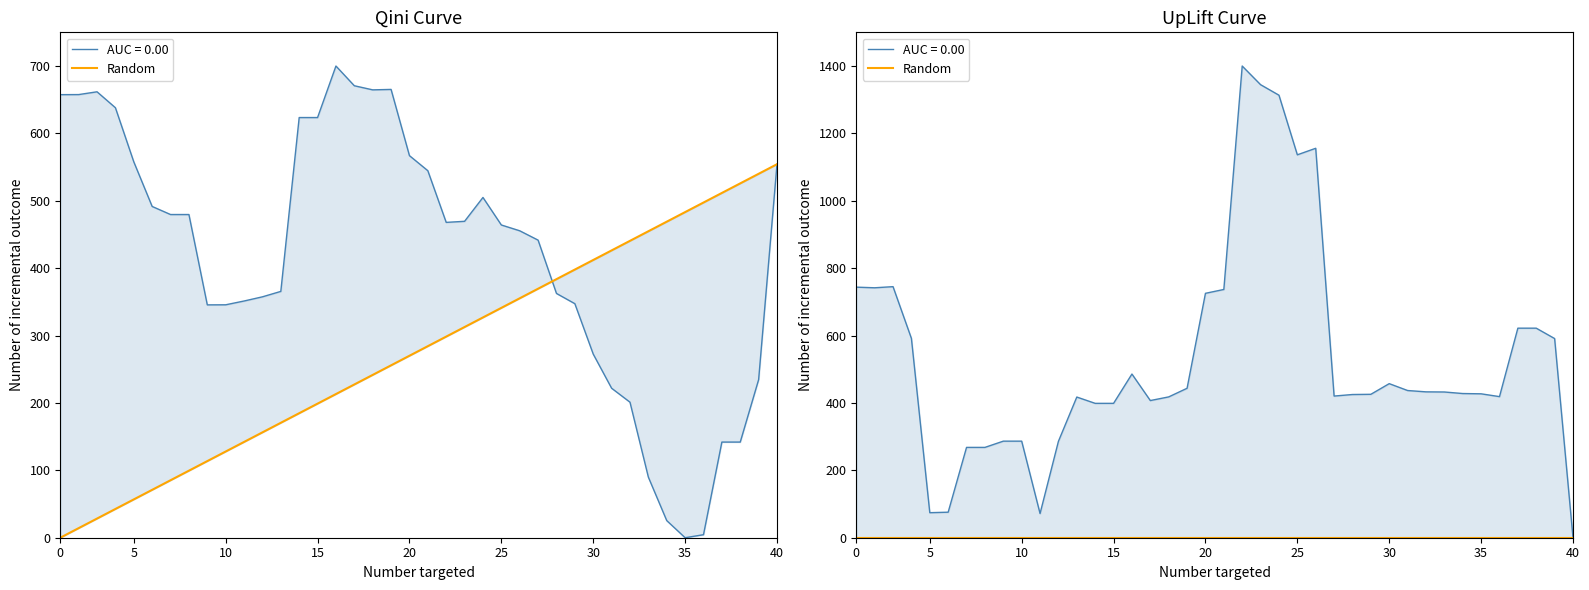

What is the difference between the lon values at 22 and 18?

195.7